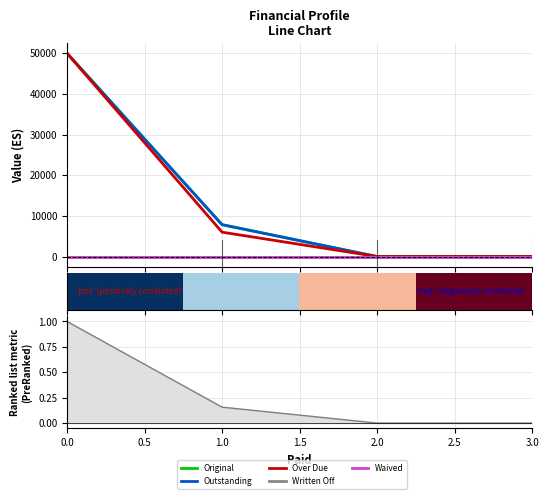

The Over Due series shows 50000.0 at 0.0. True or false?

True